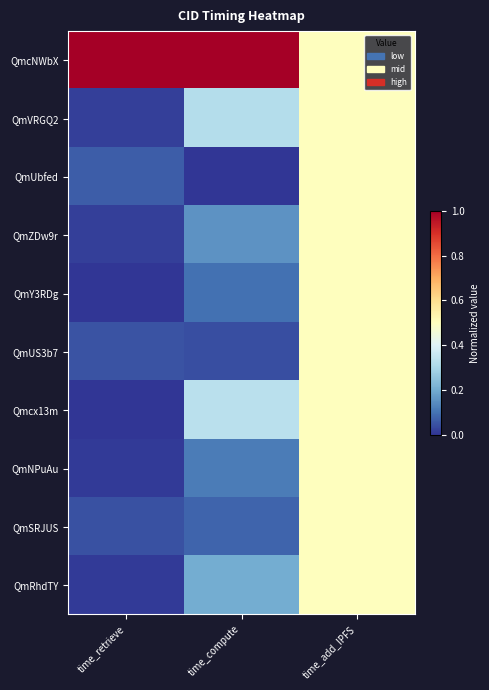

Count the number of data series in this chart.

10